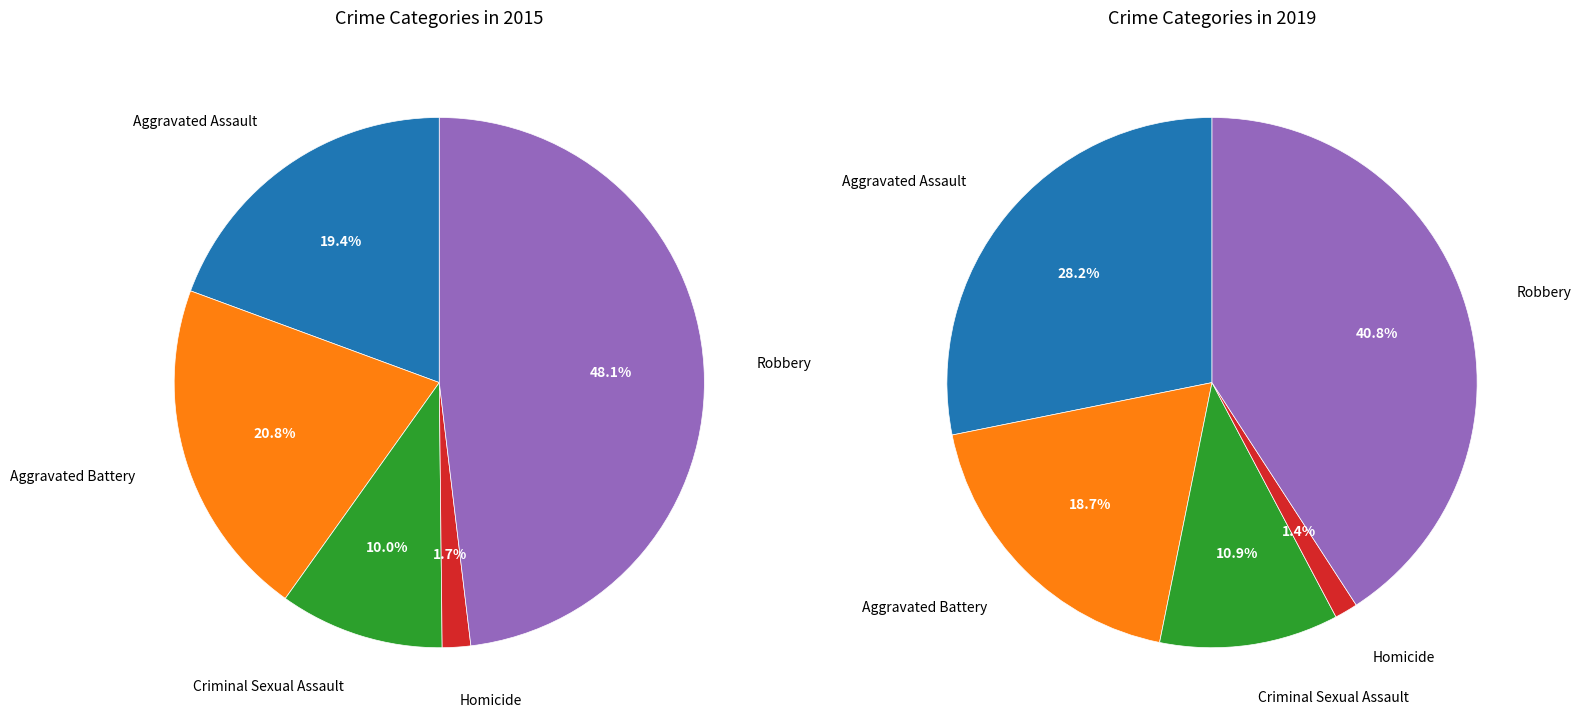

Count the number of slices in the pie.

5